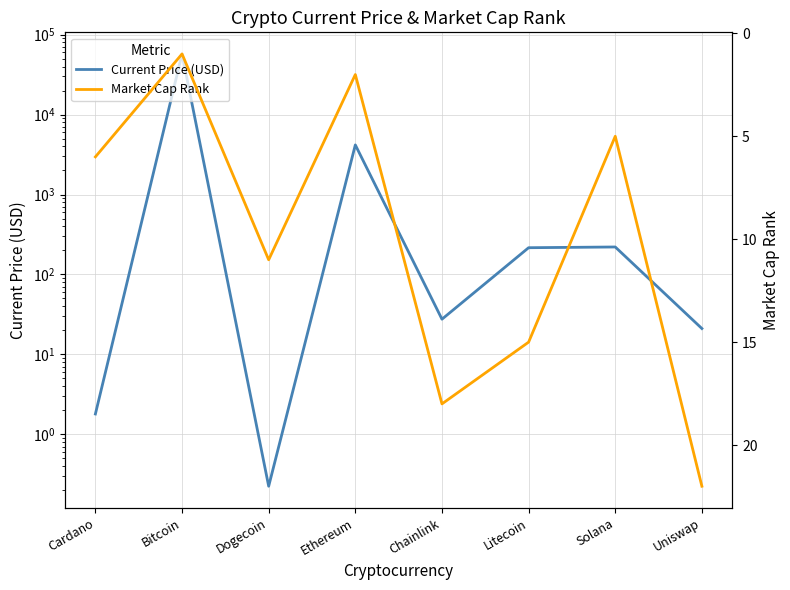

Is it true that Current Price (USD) equals 1909.6 at Ethereum?

False